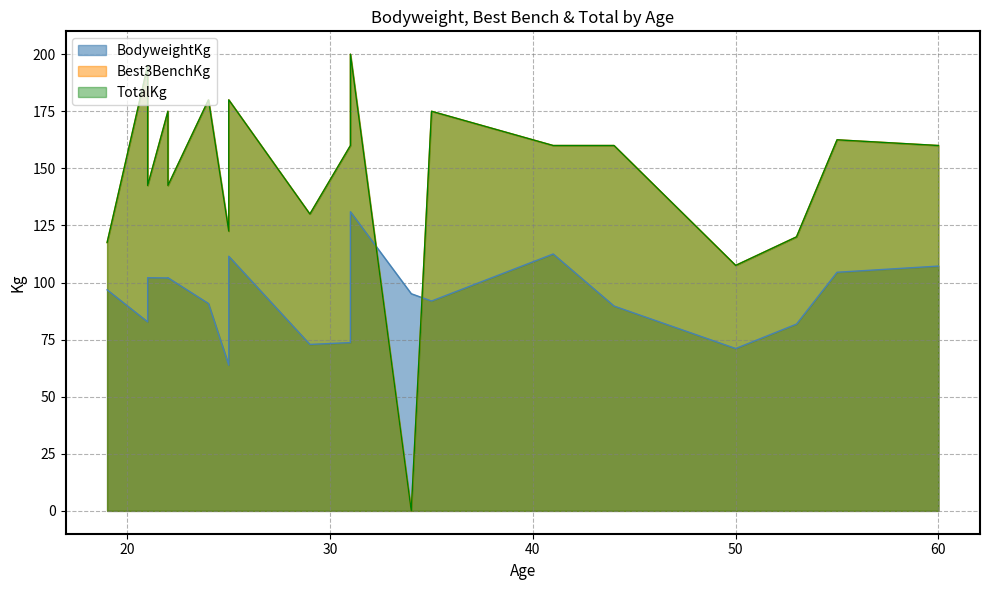

What is the difference between the Best3BenchKg values at 22 and 19?

25.0